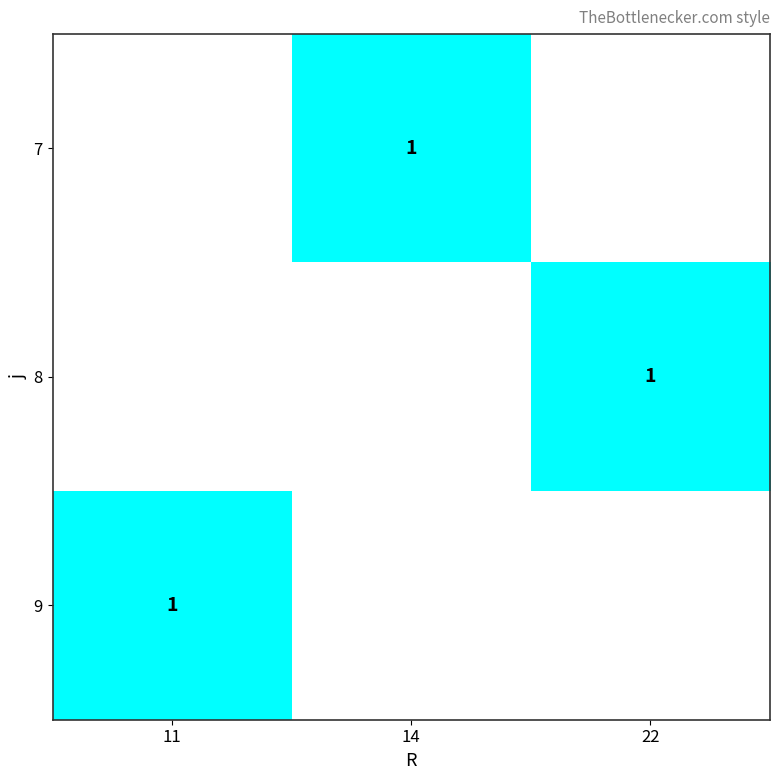

What is the greatest value displayed?

1.0